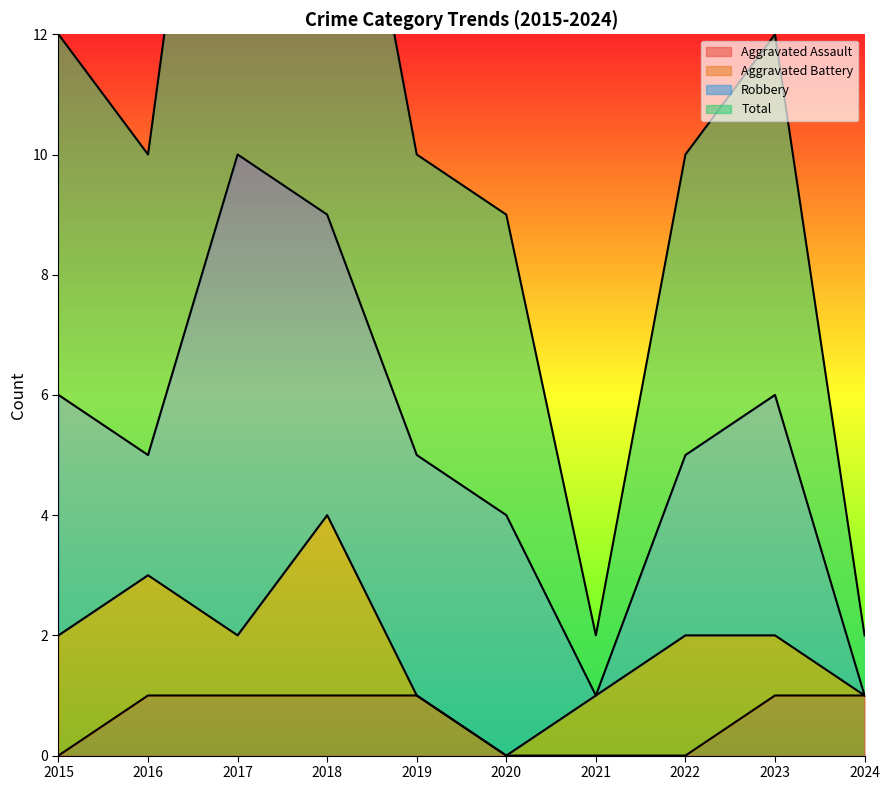

Count the number of categories in the chart.

10